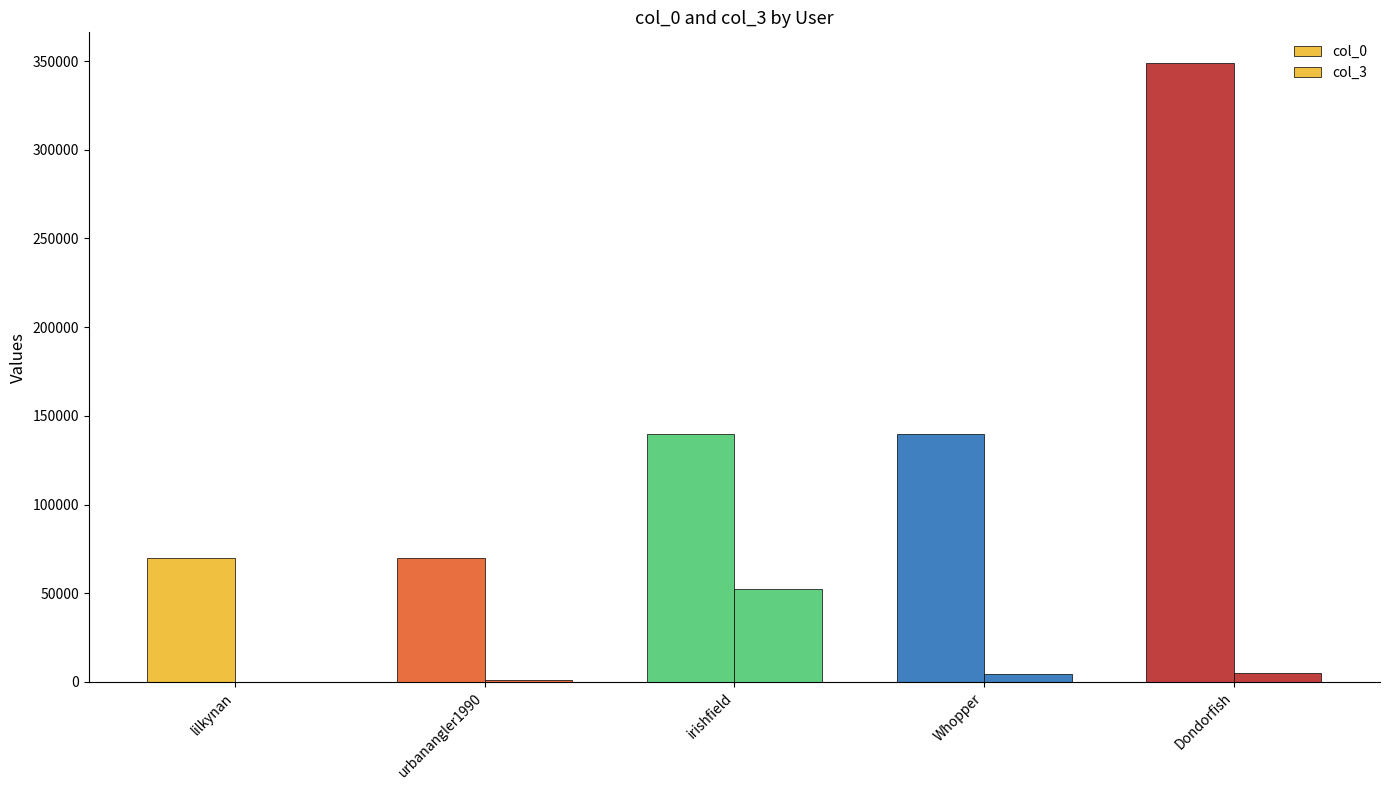

What is the difference between the col_0 values at urbanangler1990 and irishfield?

69715